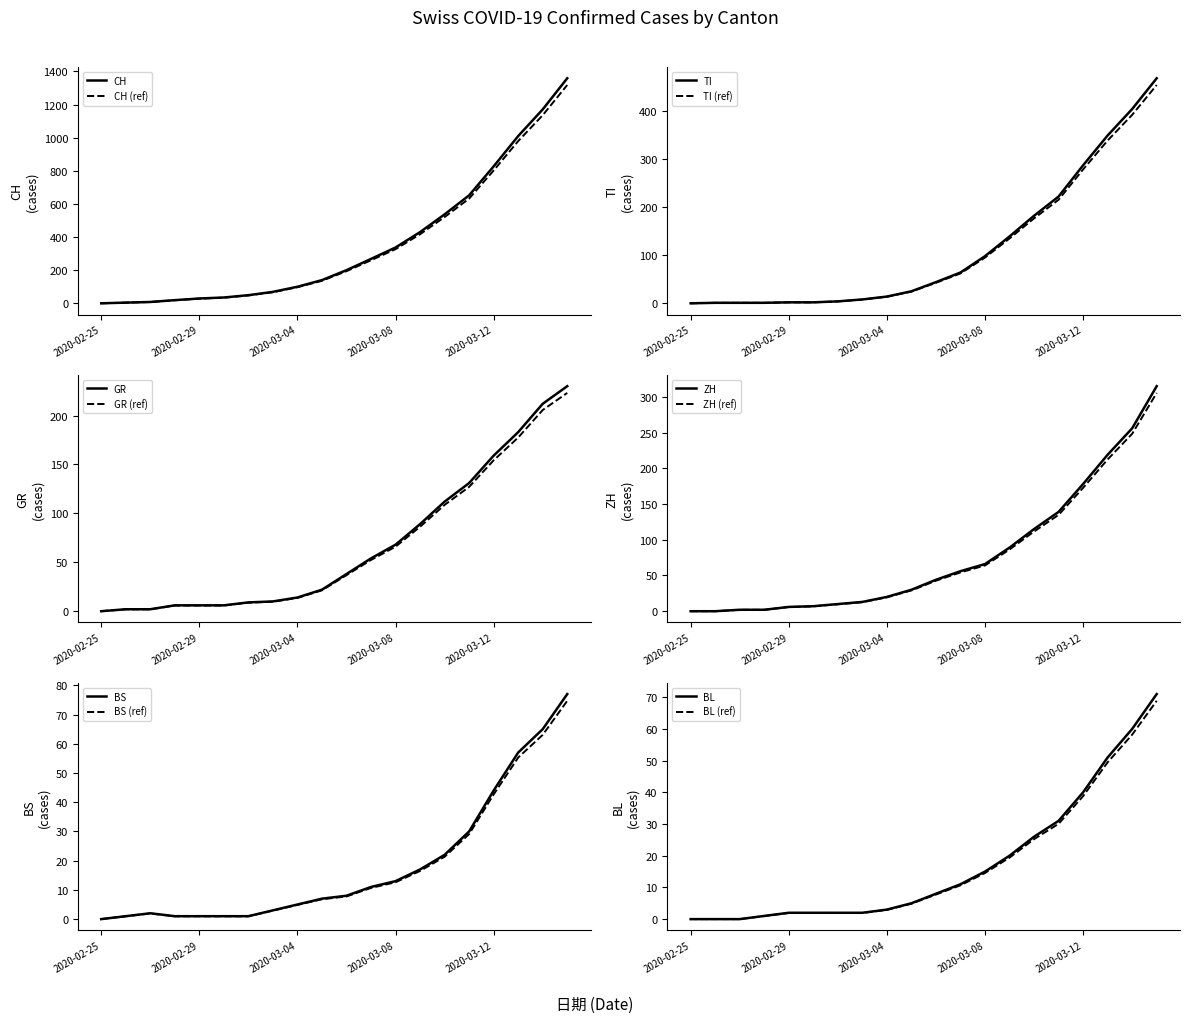

True or false: BS has a value of 13.9 at 2020-03-10.

False